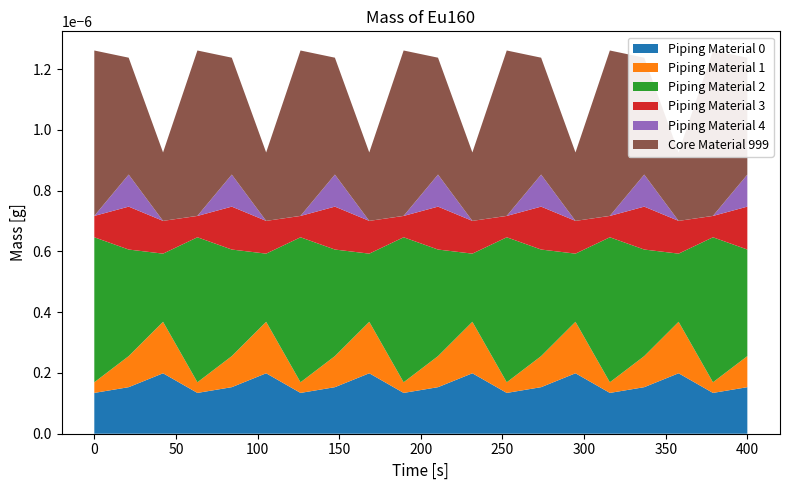

Reading left to right, what are all the values shown in this chart?

Piping Material 0: 0.0=134.3	0.1=153.2	0.2=199.0	1.0=134.3	1.1=153.2	1.2=199.0	2.0=134.3	2.1=153.2	2.2=199.0	3.0=134.3	3.1=153.2	3.2=199.0	4.0=134.3	4.1=153.2	4.2=199.0	5.0=134.3	5.1=153.2	5.2=199.0	6.0=134.3	6.1=153.2
Piping Material 1: 0.0=35.0	0.1=102.3	0.2=169.5	1.0=35.0	1.1=102.3	1.2=169.5	2.0=35.0	2.1=102.3	2.2=169.5	3.0=35.0	3.1=102.3	3.2=169.5	4.0=35.0	4.1=102.3	4.2=169.5	5.0=35.0	5.1=102.3	5.2=169.5	6.0=35.0	6.1=102.3
Piping Material 2: 0.0=477.2	0.1=350.8	0.2=224.3	1.0=477.2	1.1=350.8	1.2=224.3	2.0=477.2	2.1=350.8	2.2=224.3	3.0=477.2	3.1=350.8	3.2=224.3	4.0=477.2	4.1=350.8	4.2=224.3	5.0=477.2	5.1=350.8	5.2=224.3	6.0=477.2	6.1=350.8
Piping Material 3: 0.0=70.2	0.1=141.2	0.2=107.8	1.0=70.2	1.1=141.2	1.2=107.8	2.0=70.2	2.1=141.2	2.2=107.8	3.0=70.2	3.1=141.2	3.2=107.8	4.0=70.2	4.1=141.2	4.2=107.8	5.0=70.2	5.1=141.2	5.2=107.8	6.0=70.2	6.1=141.2
Piping Material 4: 0.0=0.3	0.1=105.5	0.2=0.0	1.0=0.3	1.1=105.5	1.2=0.0	2.0=0.3	2.1=105.5	2.2=0.0	3.0=0.3	3.1=105.5	3.2=0.0	4.0=0.3	4.1=105.5	4.2=0.0	5.0=0.3	5.1=105.5	5.2=0.0	6.0=0.3	6.1=105.5
Core Material 999: 0.0=544.3	0.1=384.7	0.2=225.2	1.0=544.3	1.1=384.7	1.2=225.2	2.0=544.3	2.1=384.7	2.2=225.2	3.0=544.3	3.1=384.7	3.2=225.2	4.0=544.3	4.1=384.7	4.2=225.2	5.0=544.3	5.1=384.7	5.2=225.2	6.0=544.3	6.1=384.7